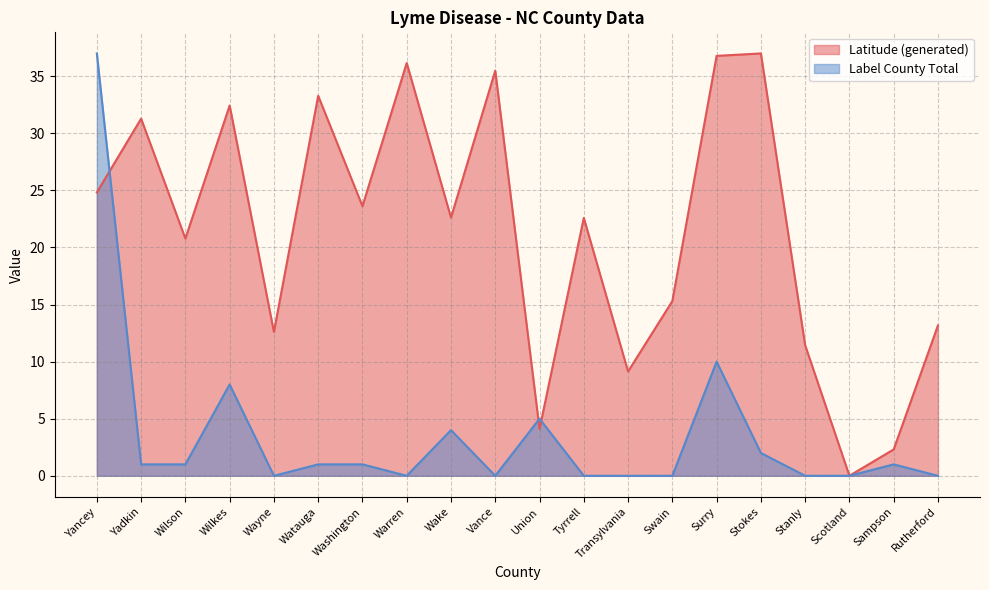

At which label does Latitude (generated) first exceed 22?

Yancey